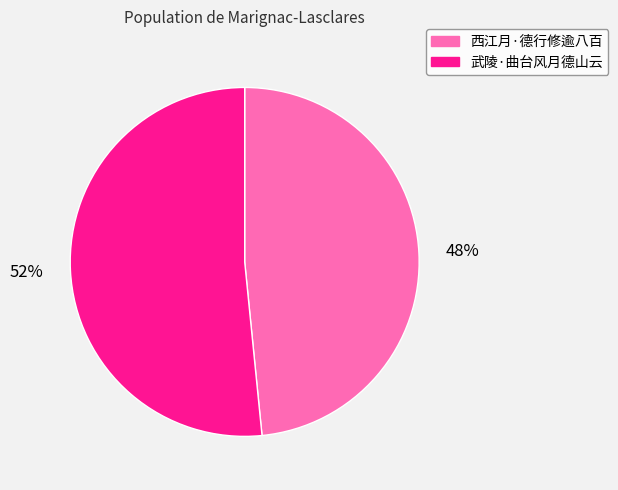

How many slices are in this pie chart?

2